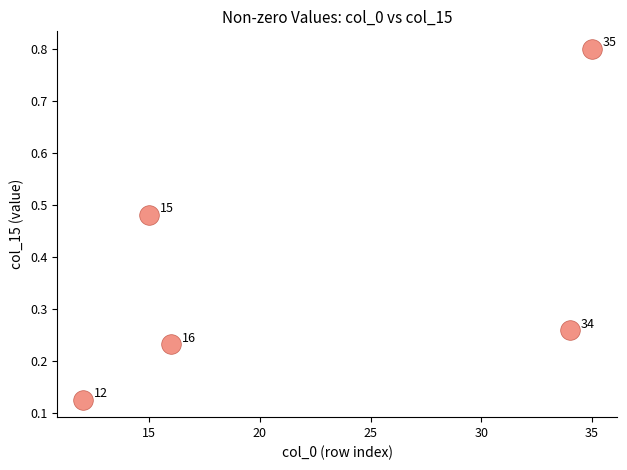

What is the average X value?

22.4